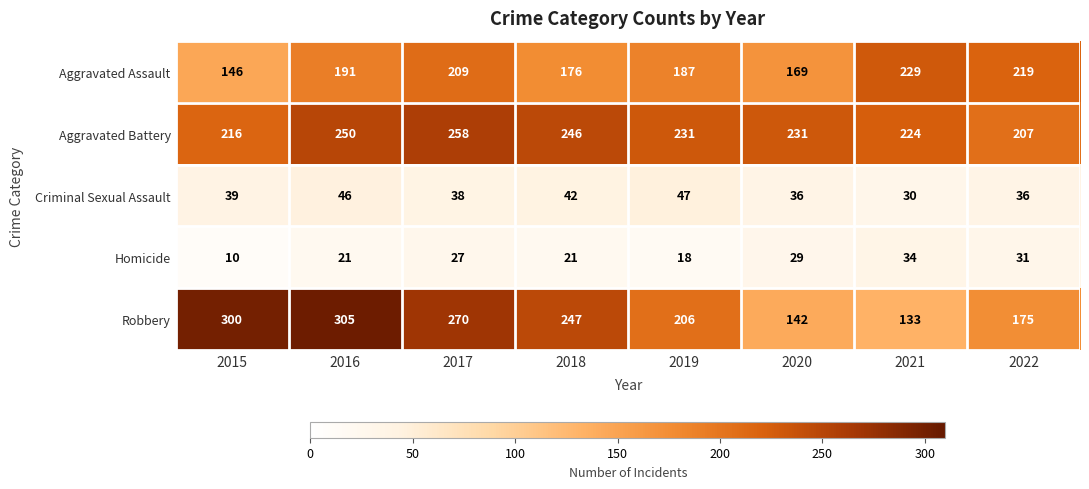

How many data points does each series have?

8